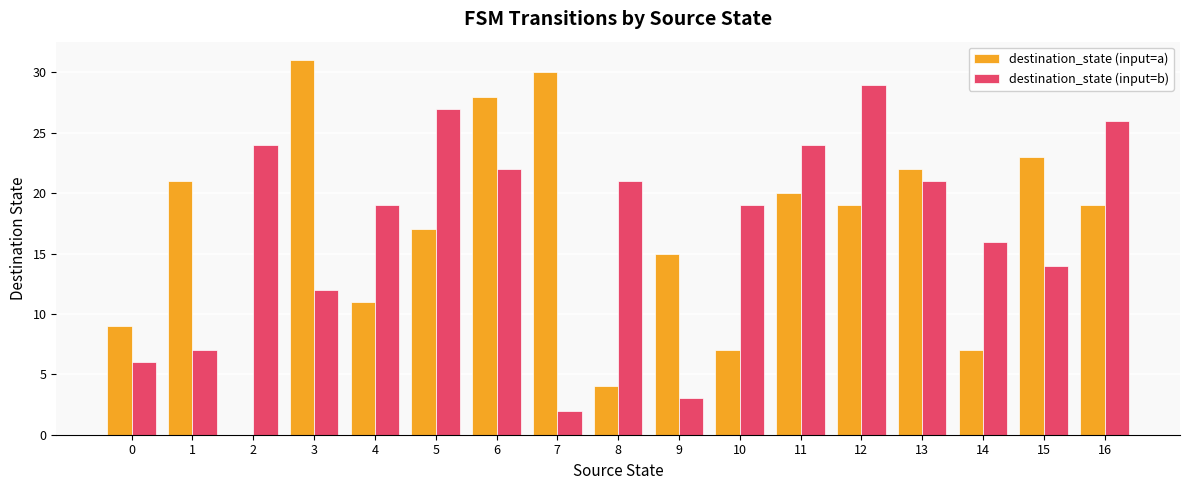

Reading left to right, extract all data points from this chart.

destination_state (input=a): 0=9	1=21	2=0	3=31	4=11	5=17	6=28	7=30	8=4	9=15	10=7	11=20	12=19	13=22	14=7	15=23	16=19
destination_state (input=b): 0=6	1=7	2=24	3=12	4=19	5=27	6=22	7=2	8=21	9=3	10=19	11=24	12=29	13=21	14=16	15=14	16=26